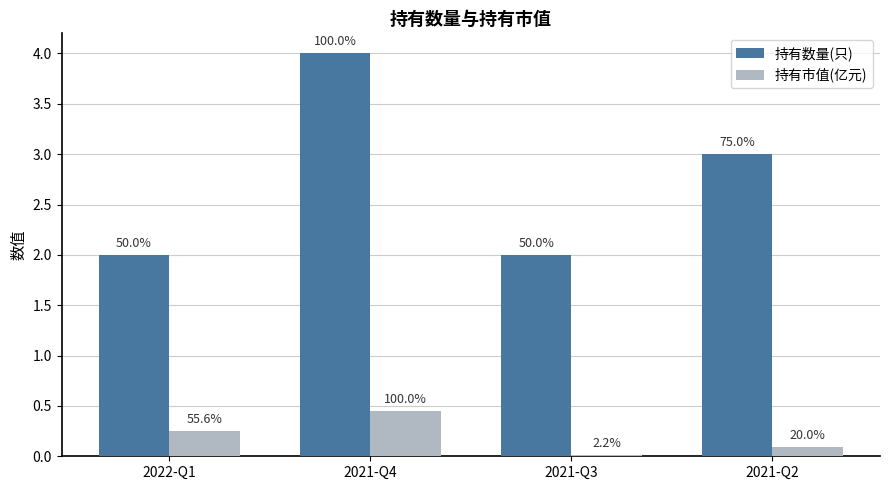

At which category is the sum across all series the highest?

2021-Q4